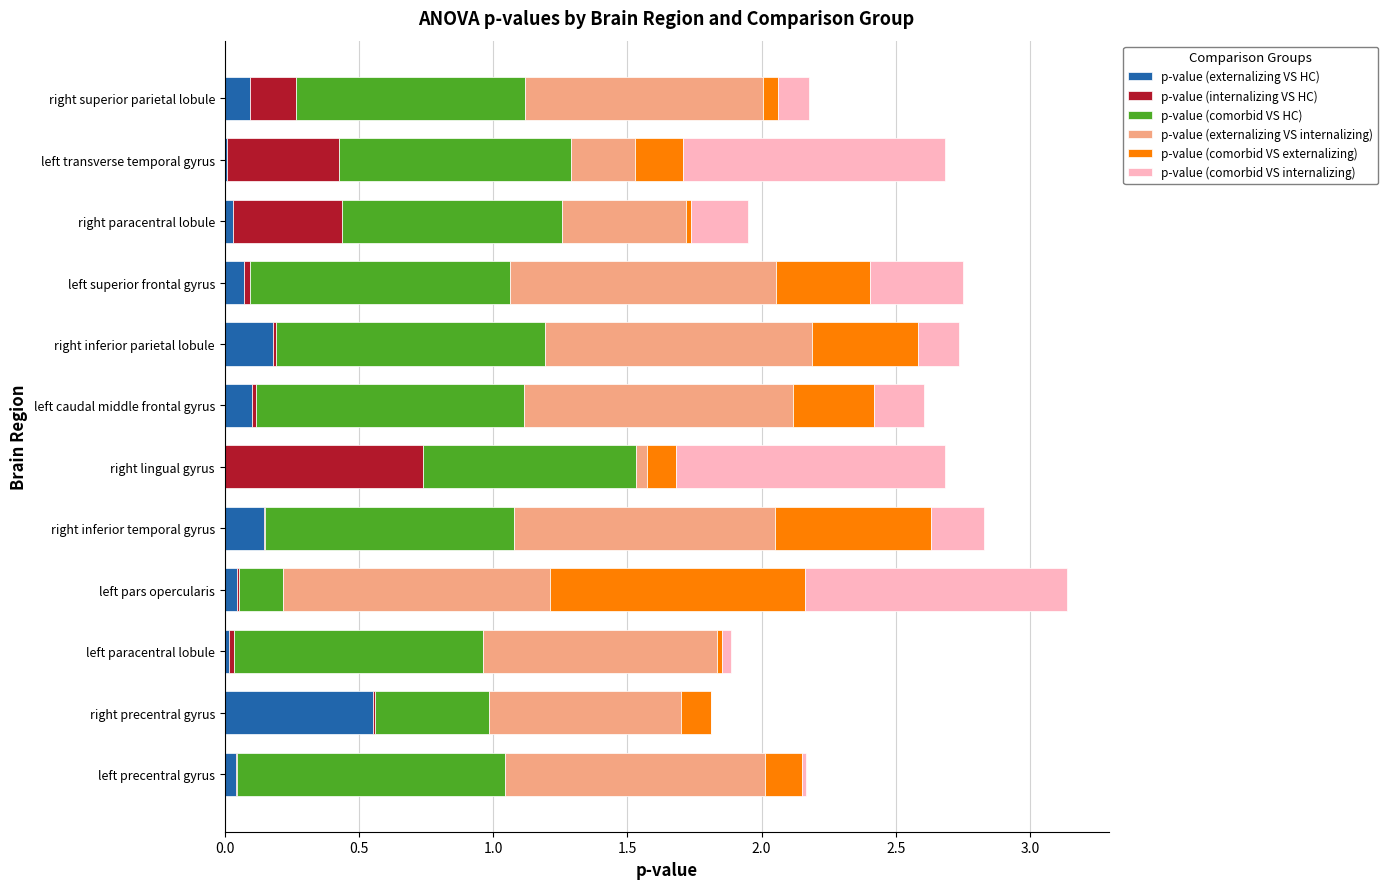

What is the sum of all p-value (externalizing VS HC) values?

1.3